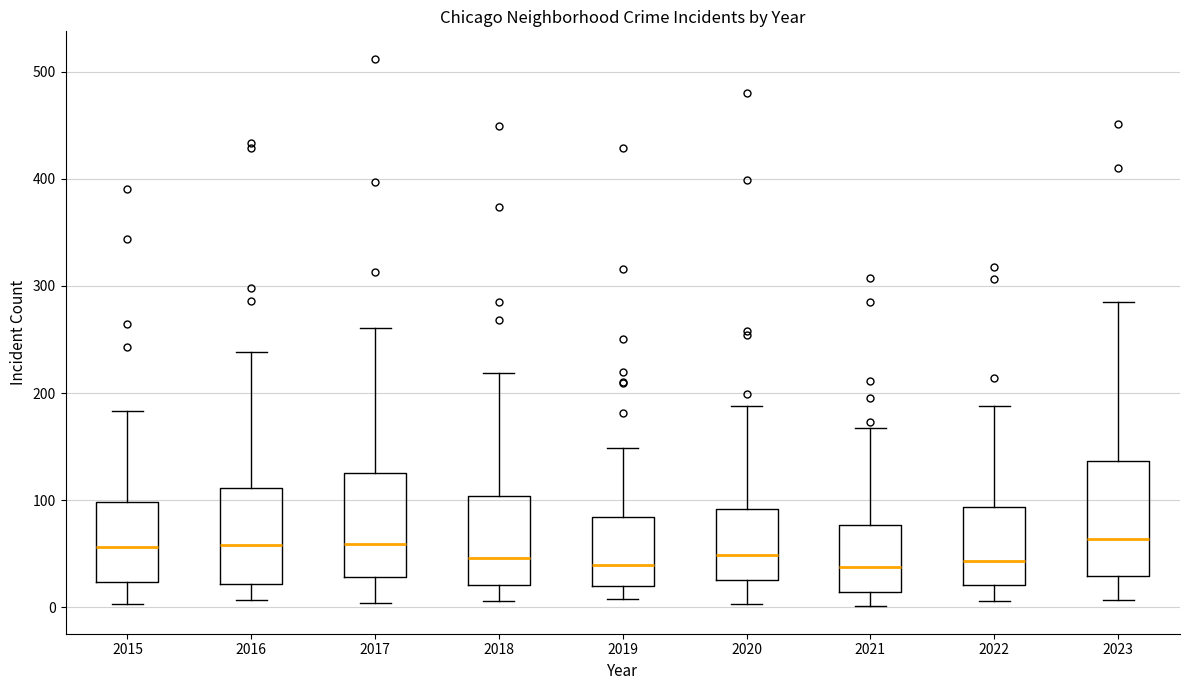

Comparing the boxes themselves (not the whiskers), which one is the tallest?

2023